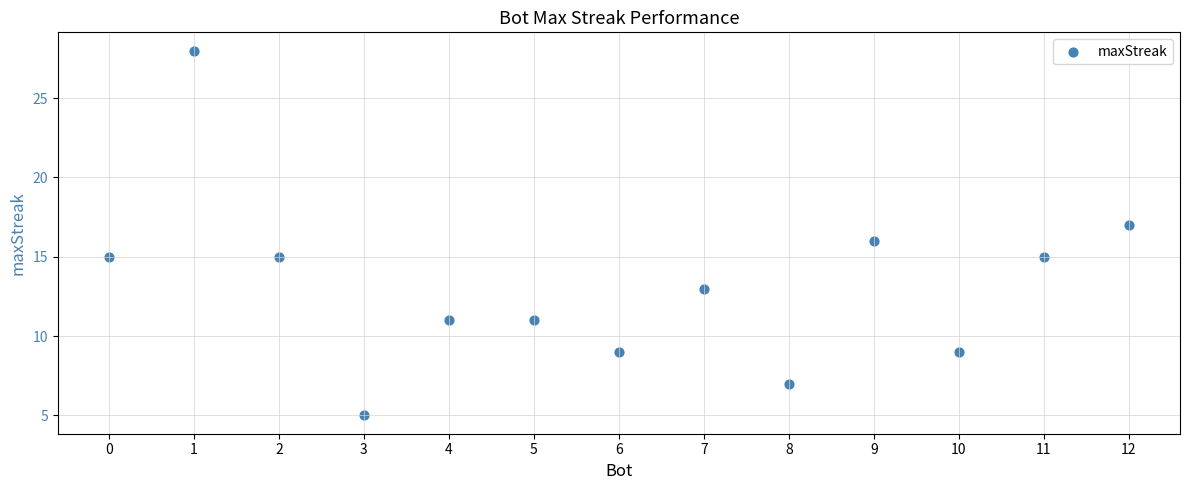

What is the range of X values (max minus min)?

12